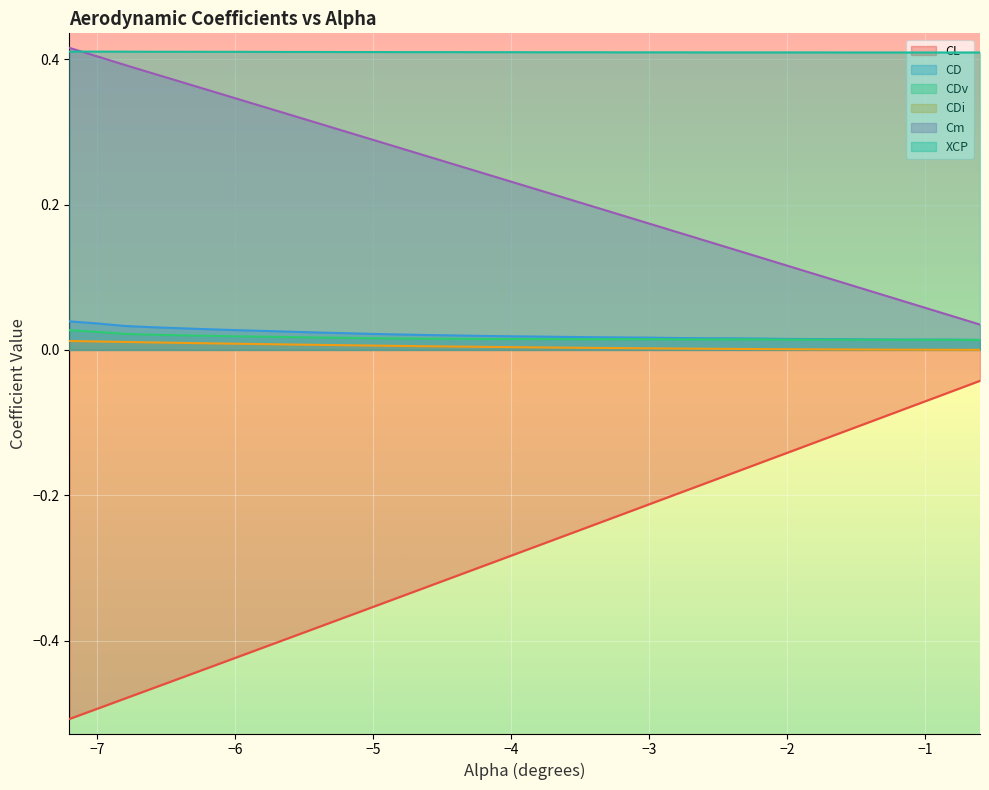

Which series changed the most between −7 and −2?

CL